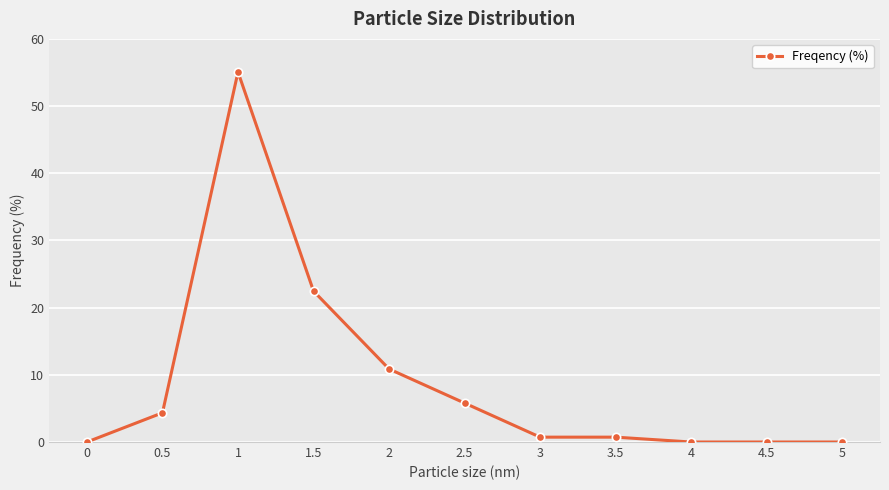

Approximately how many times larger is the value at 0.5 compared to 1.5?

0.2